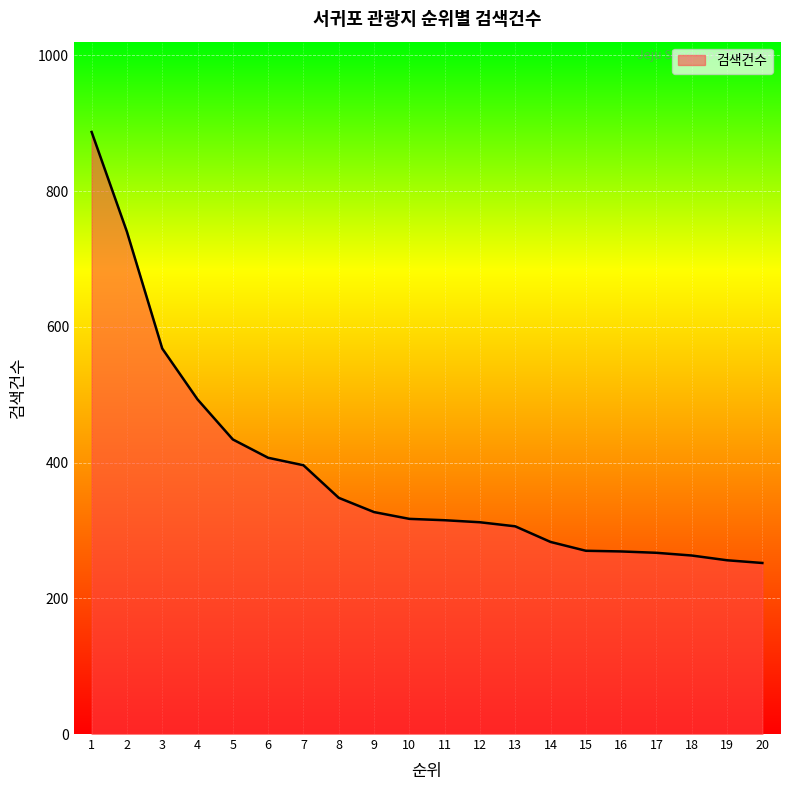

What is the change in value from 19 to 20?

-4